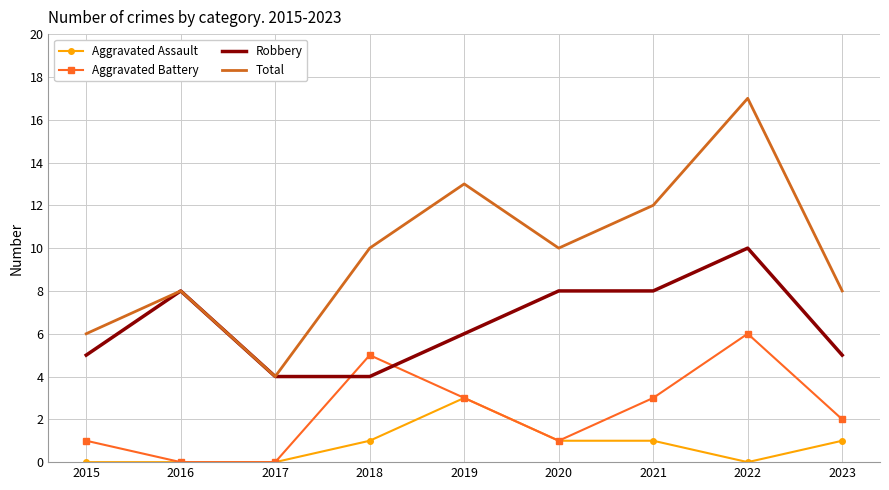

Reading left to right, list all the values displayed in this chart.

Aggravated Assault: 2015=0	2016=0	2017=0	2018=1	2019=3	2020=1	2021=1	2022=0	2023=1
Aggravated Battery: 2015=1	2016=0	2017=0	2018=5	2019=3	2020=1	2021=3	2022=6	2023=2
Robbery: 2015=5	2016=8	2017=4	2018=4	2019=6	2020=8	2021=8	2022=10	2023=5
Total: 2015=6	2016=8	2017=4	2018=10	2019=13	2020=10	2021=12	2022=17	2023=8